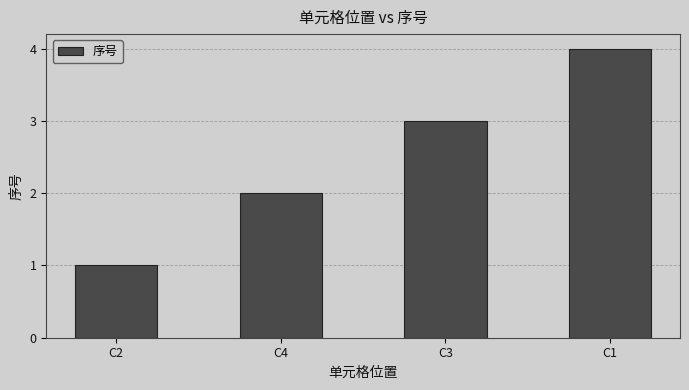

At which label is the value closest to 2?

C4